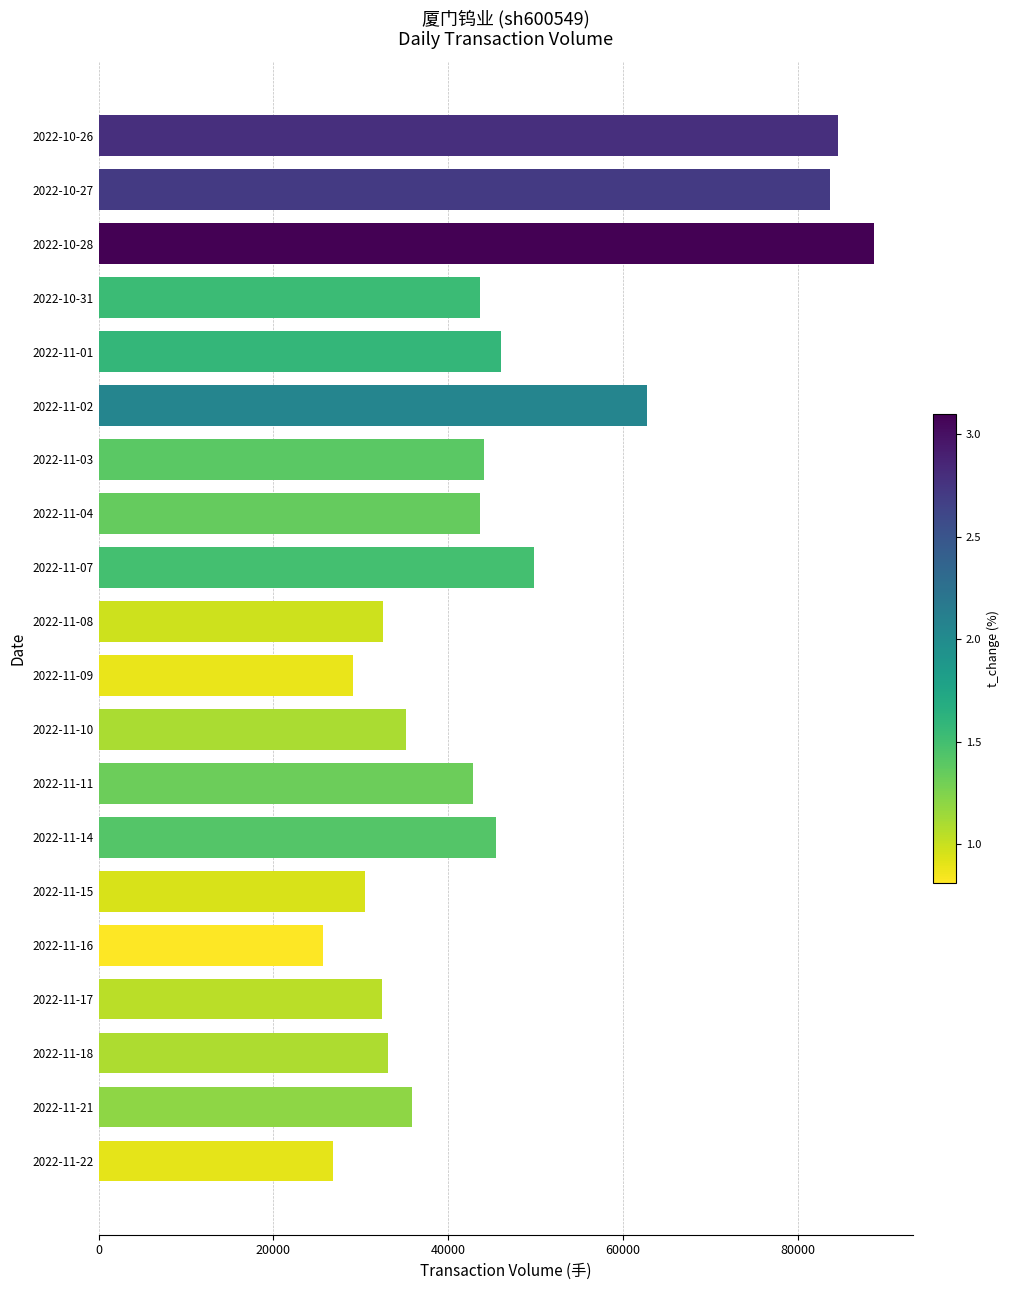

Are the bars grouped side by side (vs. stacked)?

No